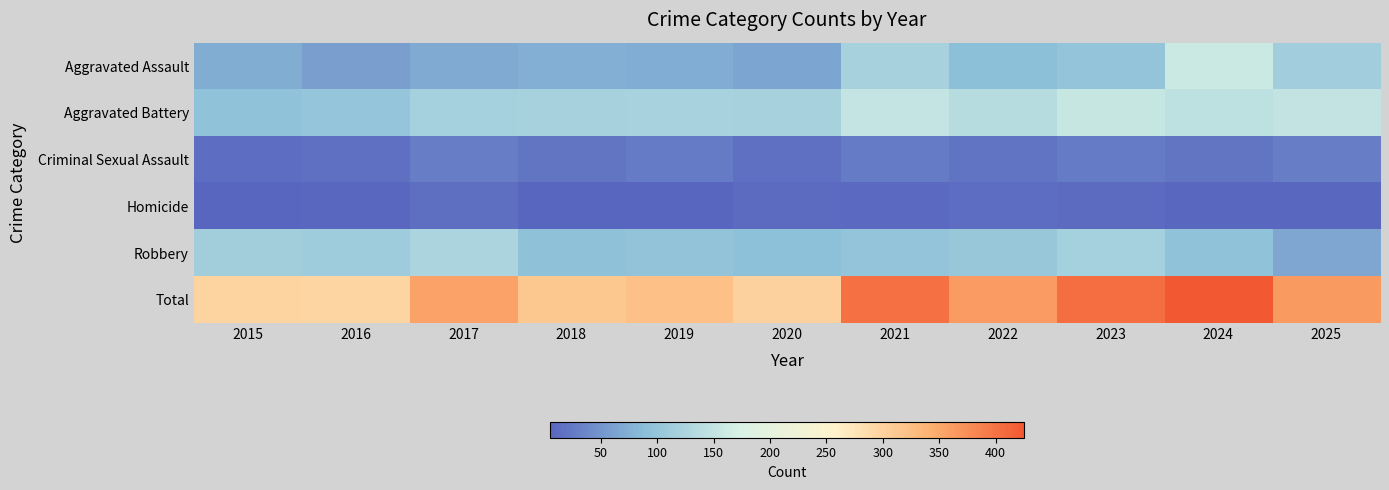

Reading left to right, what are all the values shown in this chart?

Aggravated Assault: 2015=73	2016=60	2017=70	2018=75	2019=72	2020=65	2021=119	2022=90	2023=98	2024=158	2025=112
Aggravated Battery: 2015=94	2016=100	2017=118	2018=119	2019=121	2020=119	2021=150	2022=137	2023=154	2024=144	2025=149
Criminal Sexual Assault: 2015=12	2016=16	2017=29	2018=21	2019=25	2020=15	2021=26	2022=19	2023=25	2024=21	2025=29
Homicide: 2015=5	2016=7	2017=14	2018=5	2019=6	2020=10	2021=9	2022=13	2023=10	2024=7	2025=7
Robbery: 2015=114	2016=111	2017=124	2018=93	2019=96	2020=91	2021=97	2022=103	2023=117	2024=95	2025=66
Total: 2015=298	2016=294	2017=355	2018=313	2019=320	2020=300	2021=401	2022=362	2023=404	2024=425	2025=363